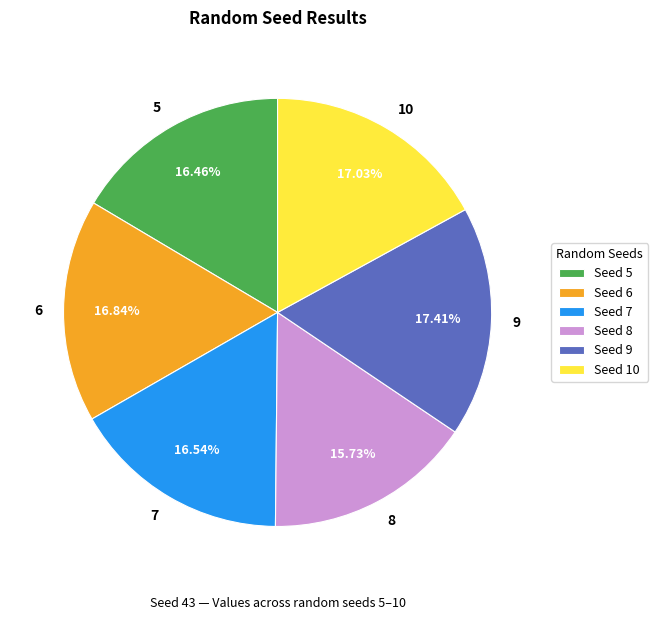

Do 6 and 7 together represent more than half of the pie?

No